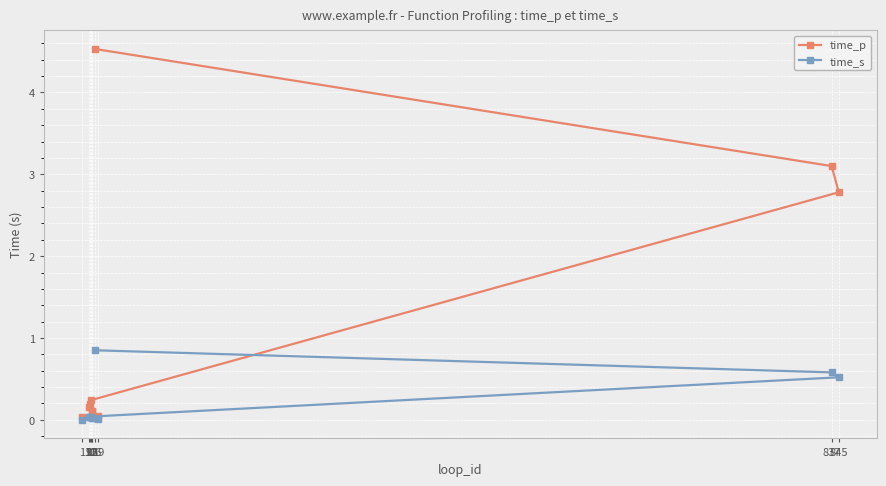

Is the value of time_s at 19 greater than the value of time_p at 1?

No